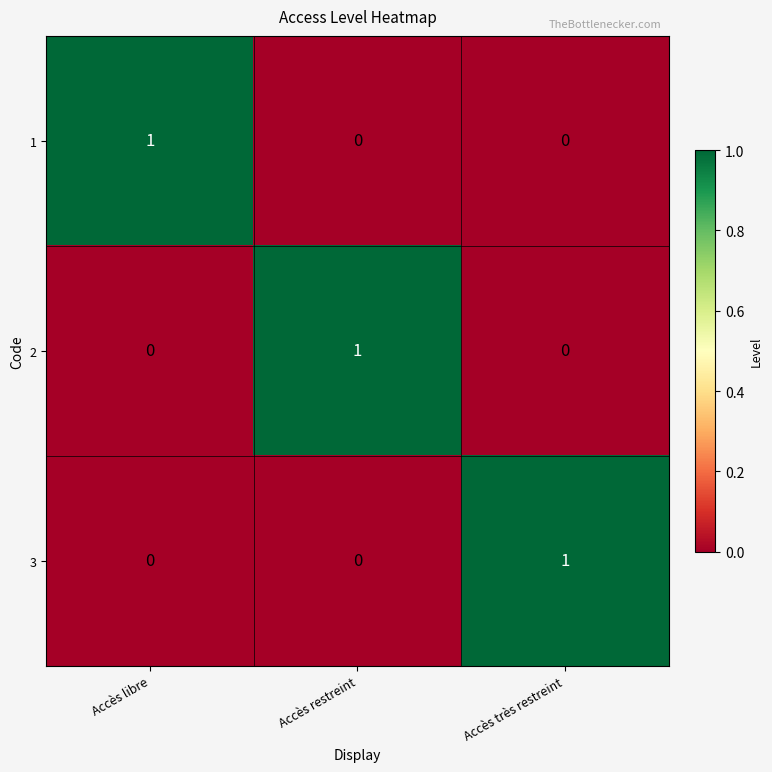

Reading left to right, what are all the values shown in this chart?

1: Accès libre=1	Accès restreint=0	Accès très restreint=0
2: Accès libre=0	Accès restreint=1	Accès très restreint=0
3: Accès libre=0	Accès restreint=0	Accès très restreint=1